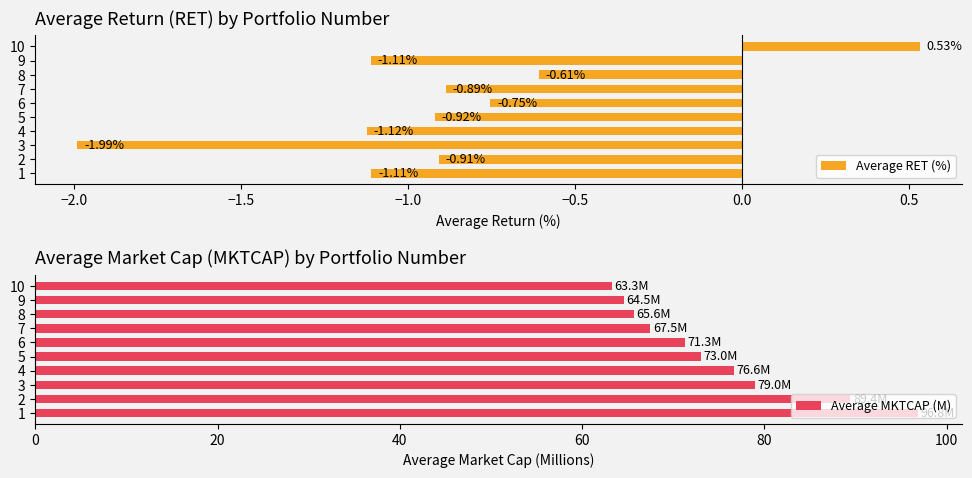

Which series has the largest total across all categories?

Average MKTCAP (M)